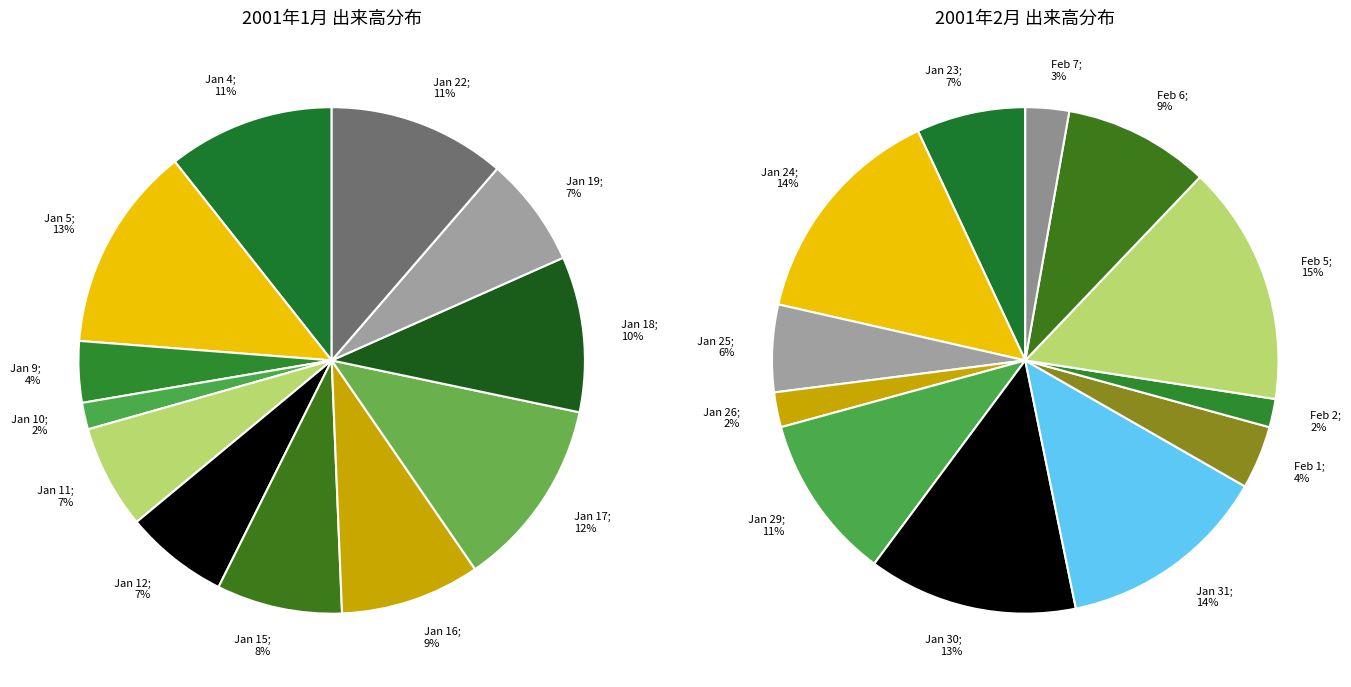

What is the total percentage of 2 and 9?

13.7%